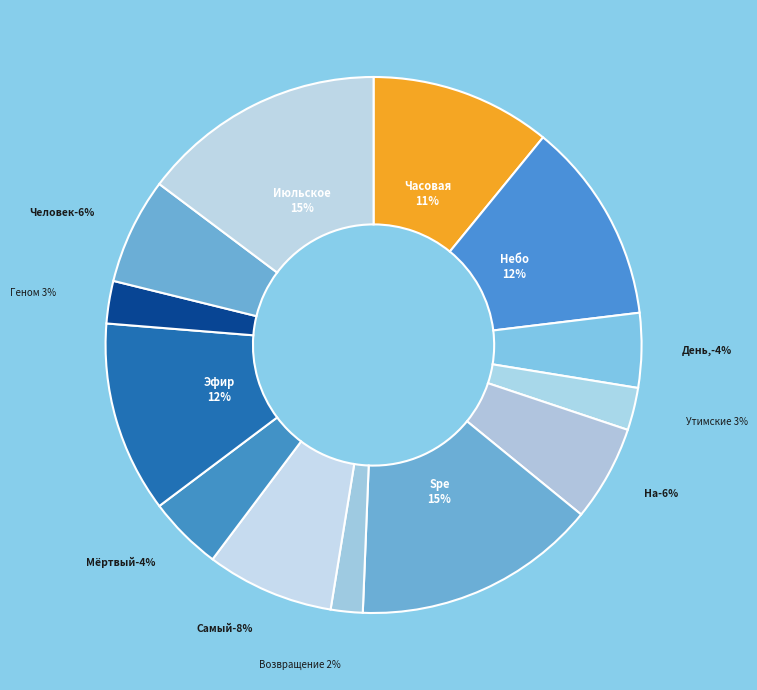

To the nearest percent, what portion does Геном против бинома represent?

3%